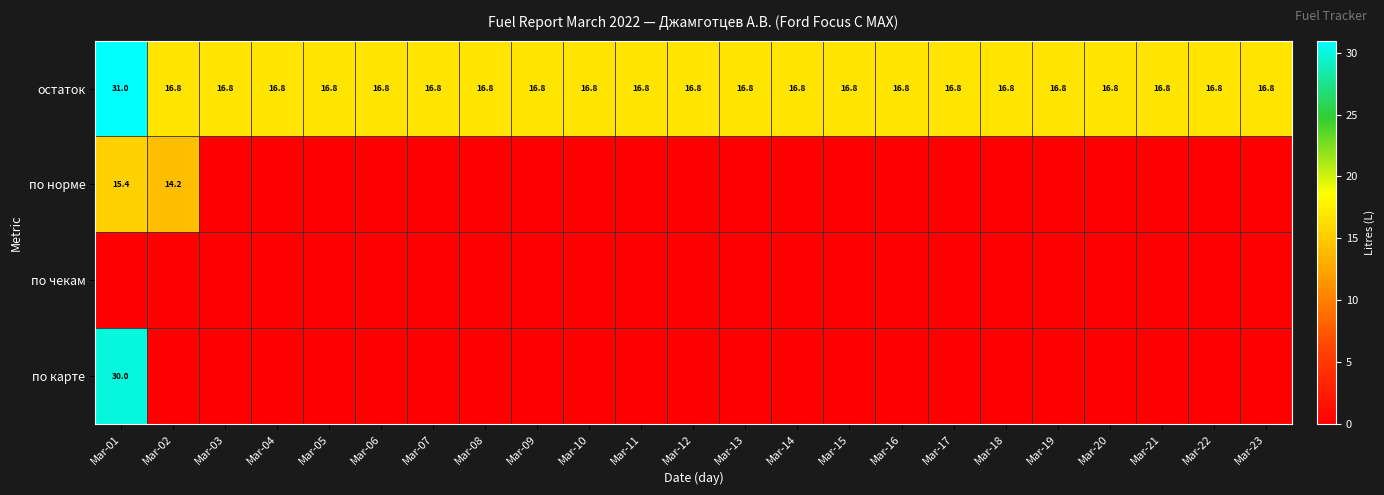

What is the difference between the maximum and second lowest values in the остаток series?

14.2